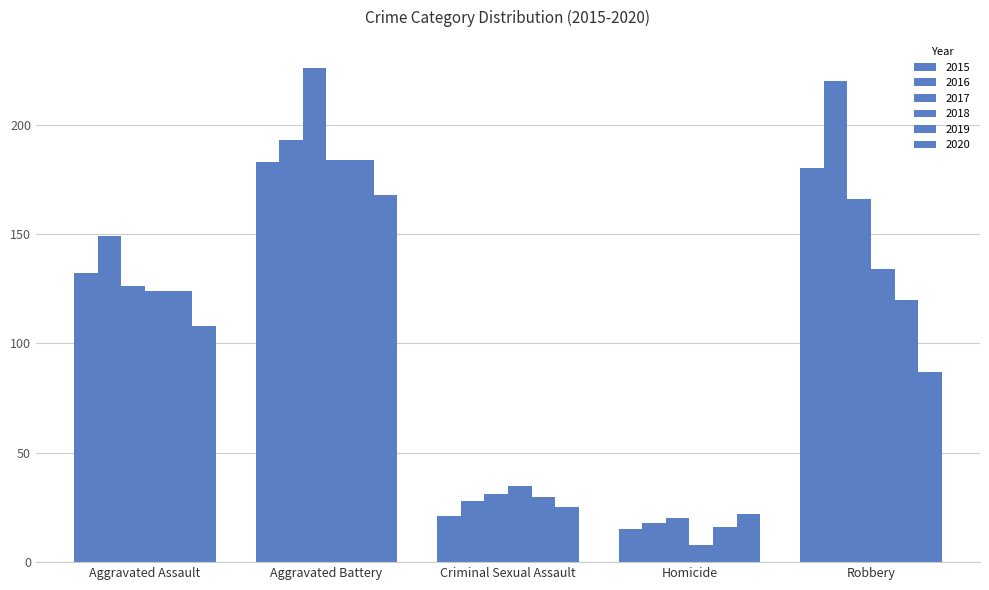

How many series are shown in this chart?

6